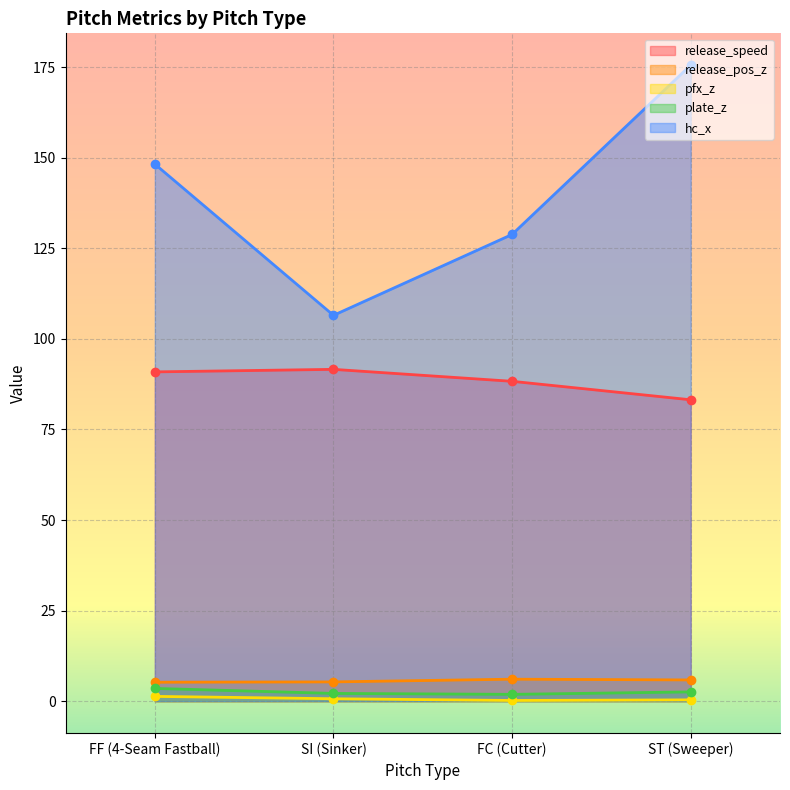

Which series has the largest total across all categories?

hc_x